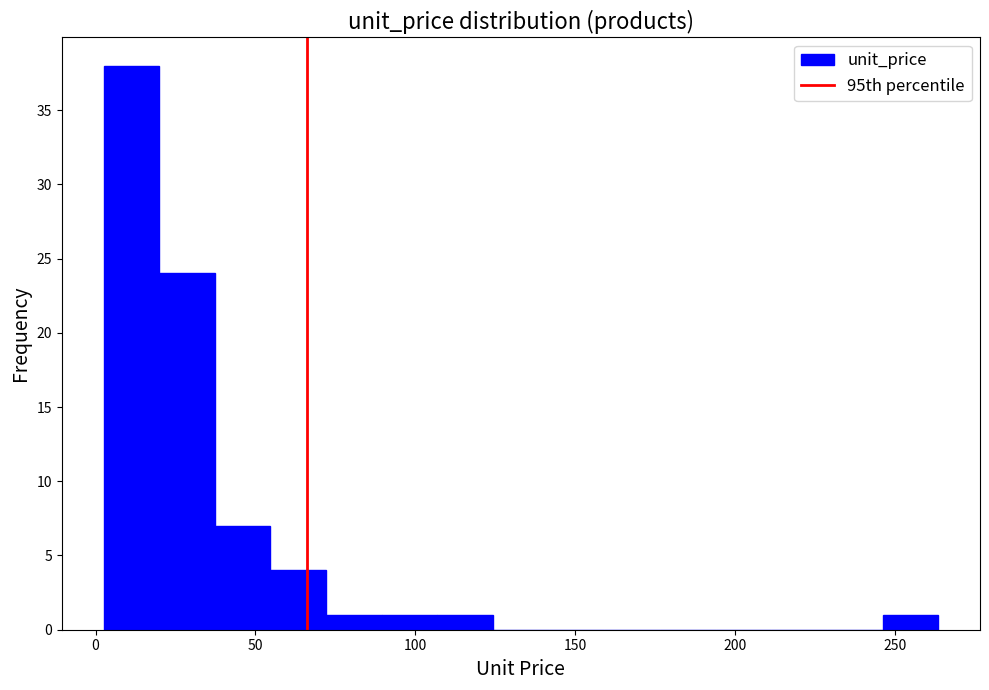

Around what value on the x-axis is the tallest bar? Give the approximate position of its centre, as read against the axis.

10